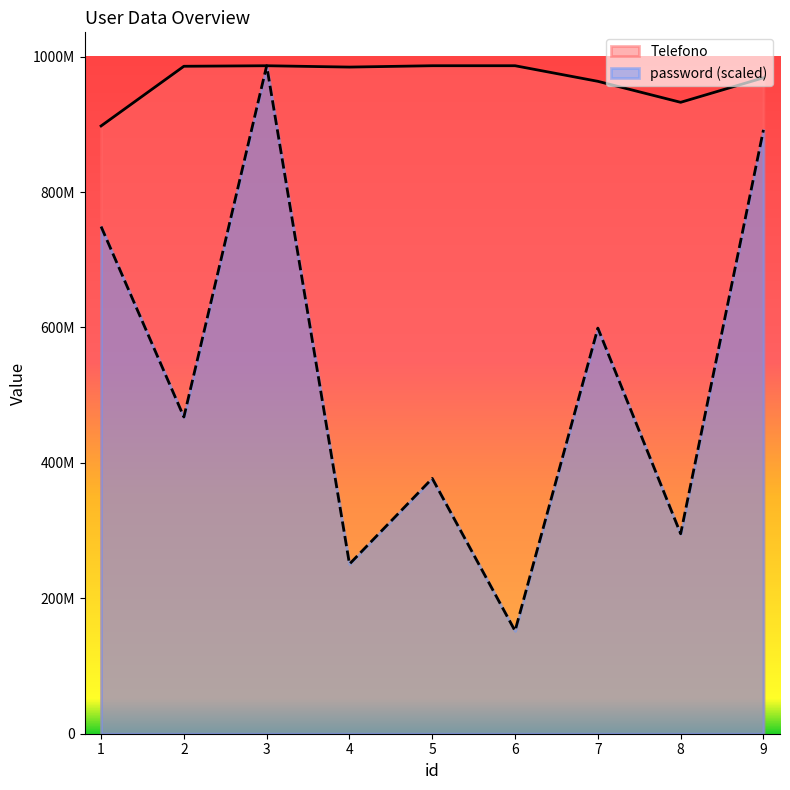

How many values in the password series exceed 467791744?

5